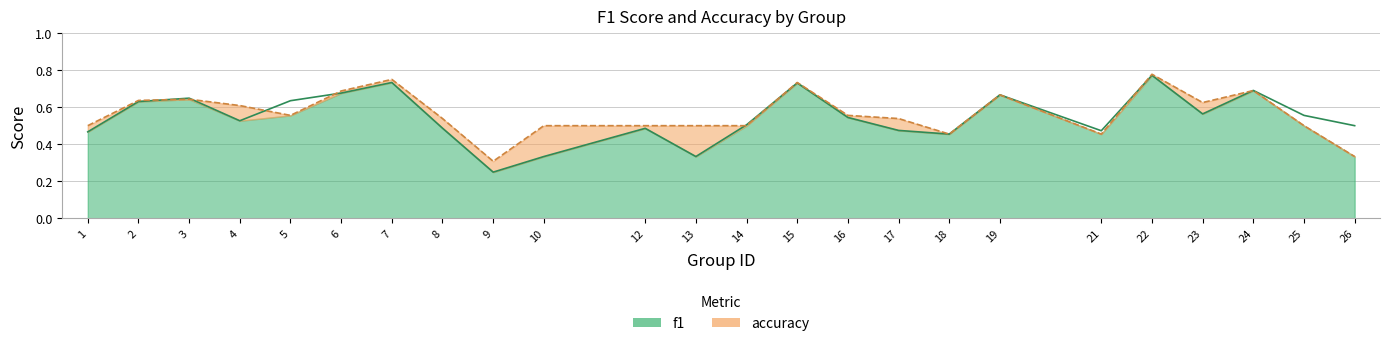

How many lines are shown in the chart?

2